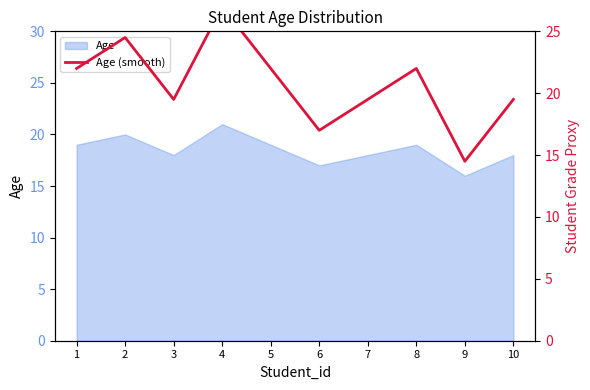

Where does the data first go above 22?

2